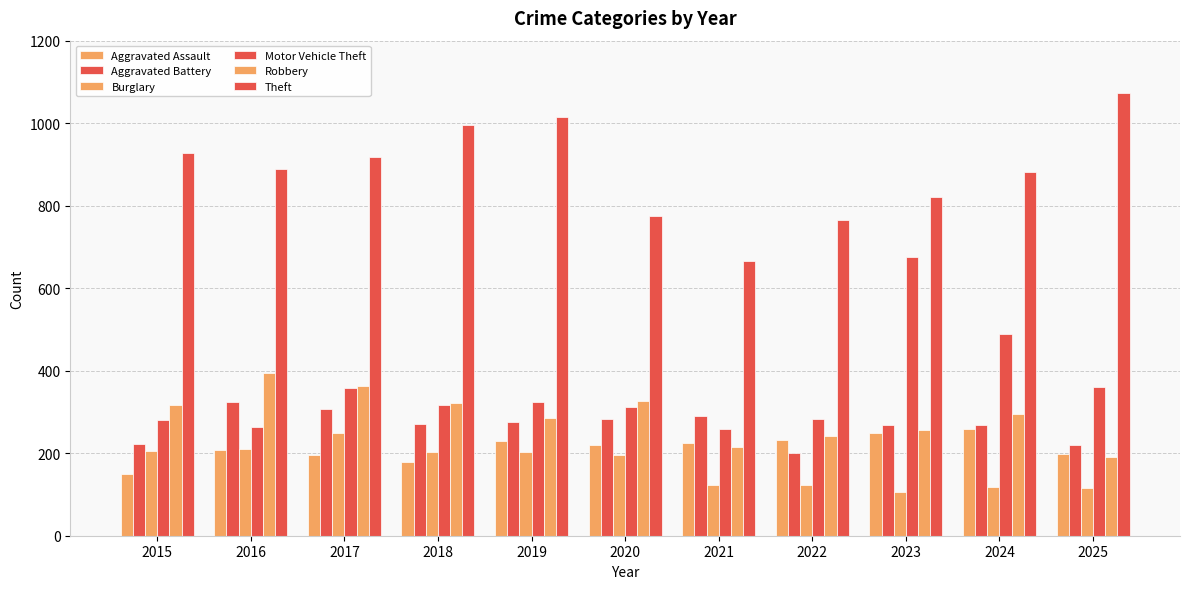

What is the minimum value shown in the chart?

105